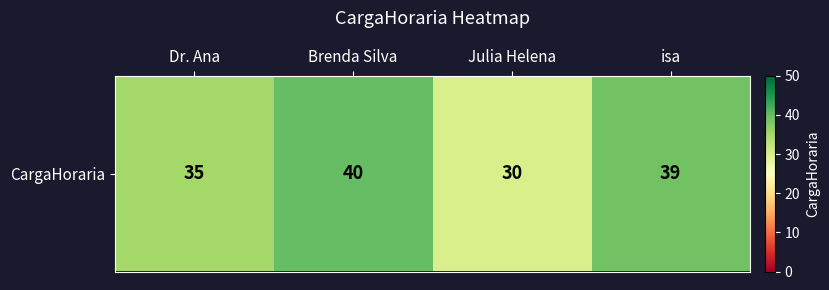

What is the ratio of the value at Brenda Silva to the value at Dr. Ana?

1.1